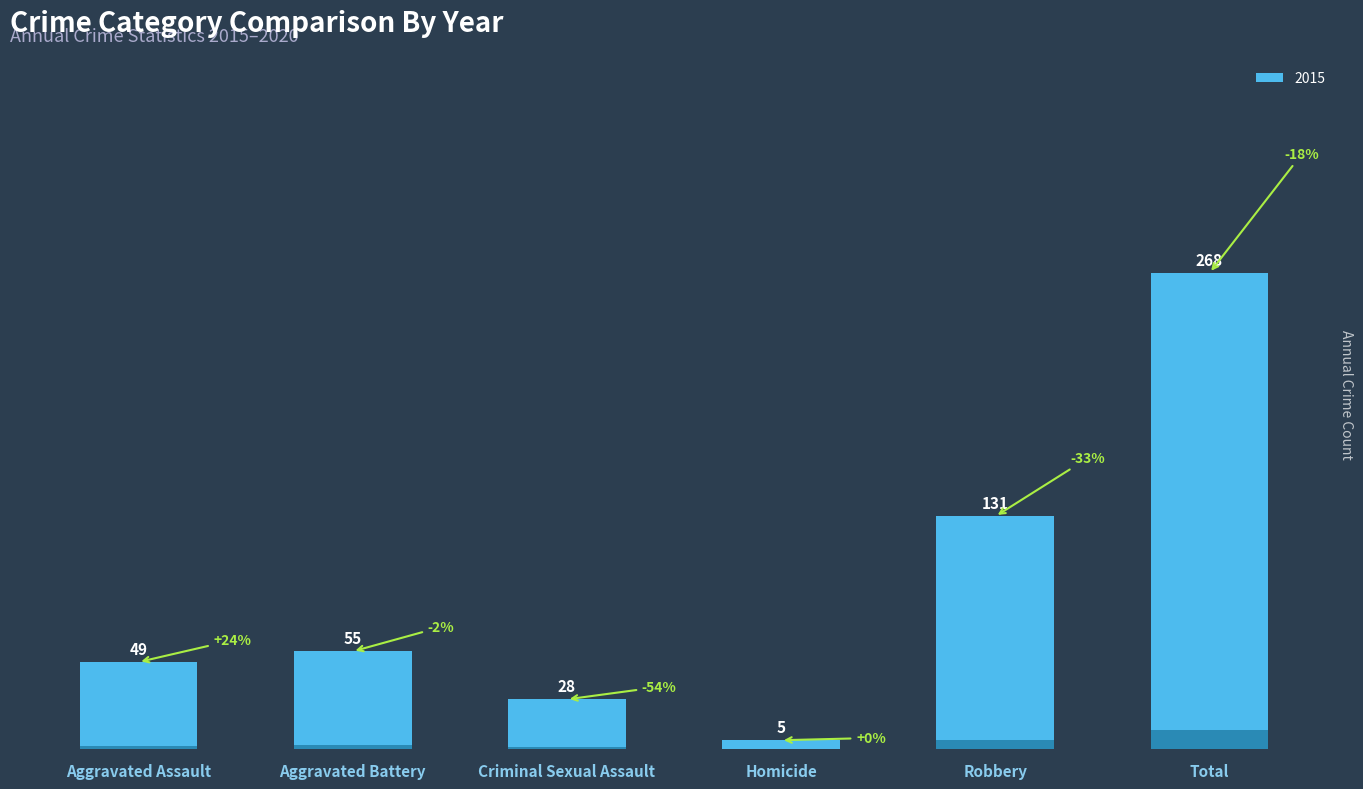

At which label does 2020 first exceed 61?

Robbery